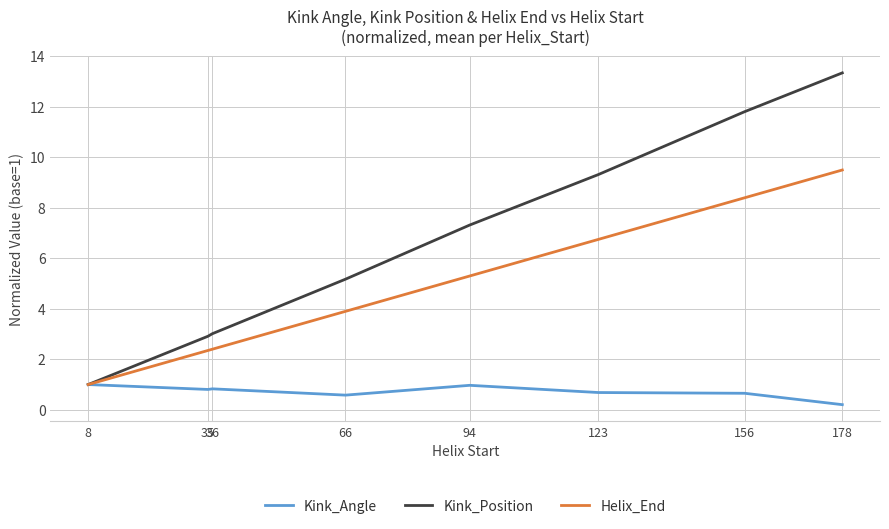

Is the value of Kink_Angle at 66 greater than the value of Helix_End at 123?

No